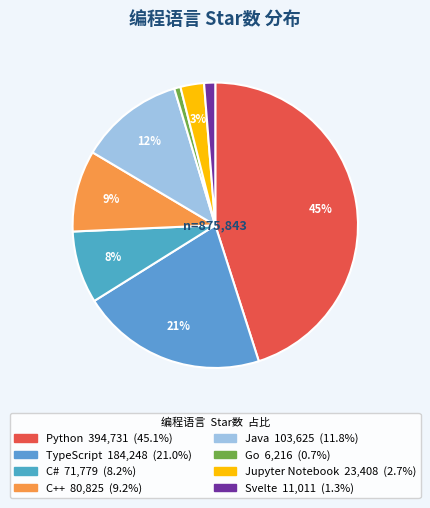

Combined, what portion of the pie is Go and C#?

8.9%